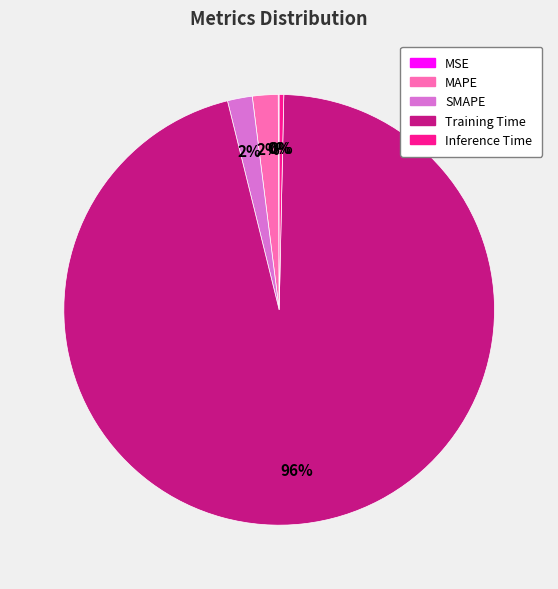

To the nearest percent, what is the average slice percentage?

20%